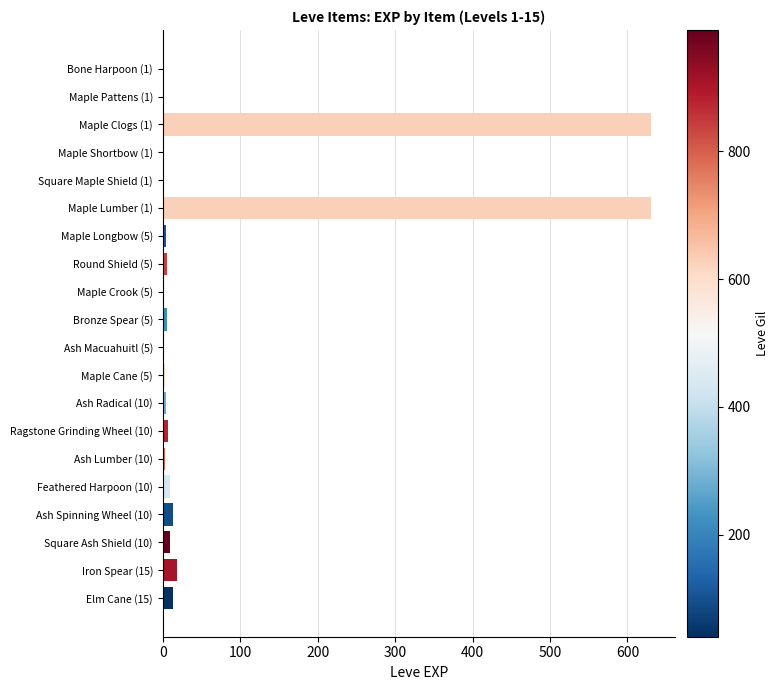

What is the greatest value displayed?

630